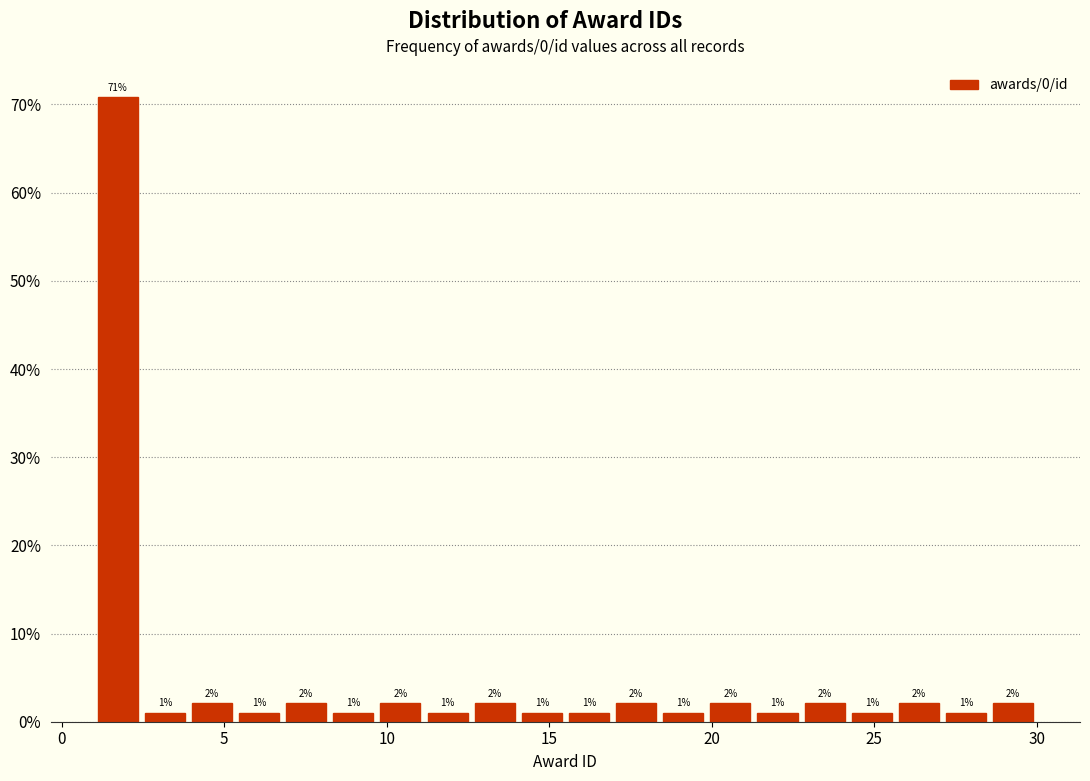

Read against the x-axis, roughly where is the centre of the tallest bar?

1.5